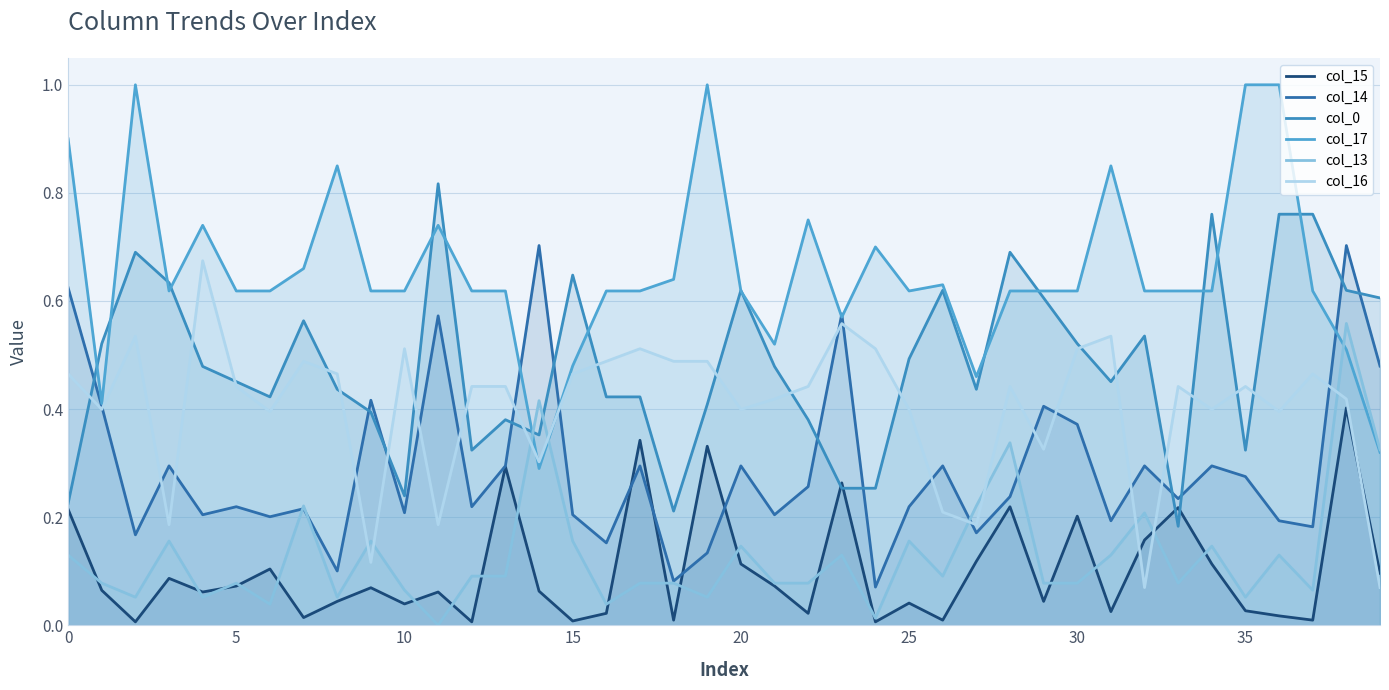

In col_16, how many points are lower than both neighbors (excluding endpoints)?

12